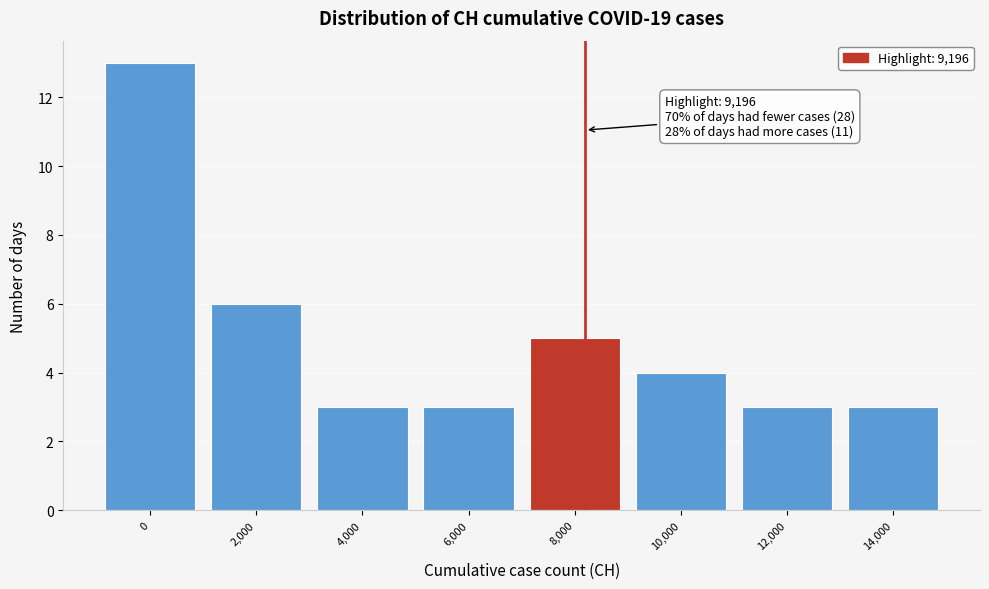

Reading right to left, transcribe all the data shown in this chart.

14,000=3	12,000=3	10,000=4	8,000=5	6,000=3	4,000=3	2,000=6	0=13